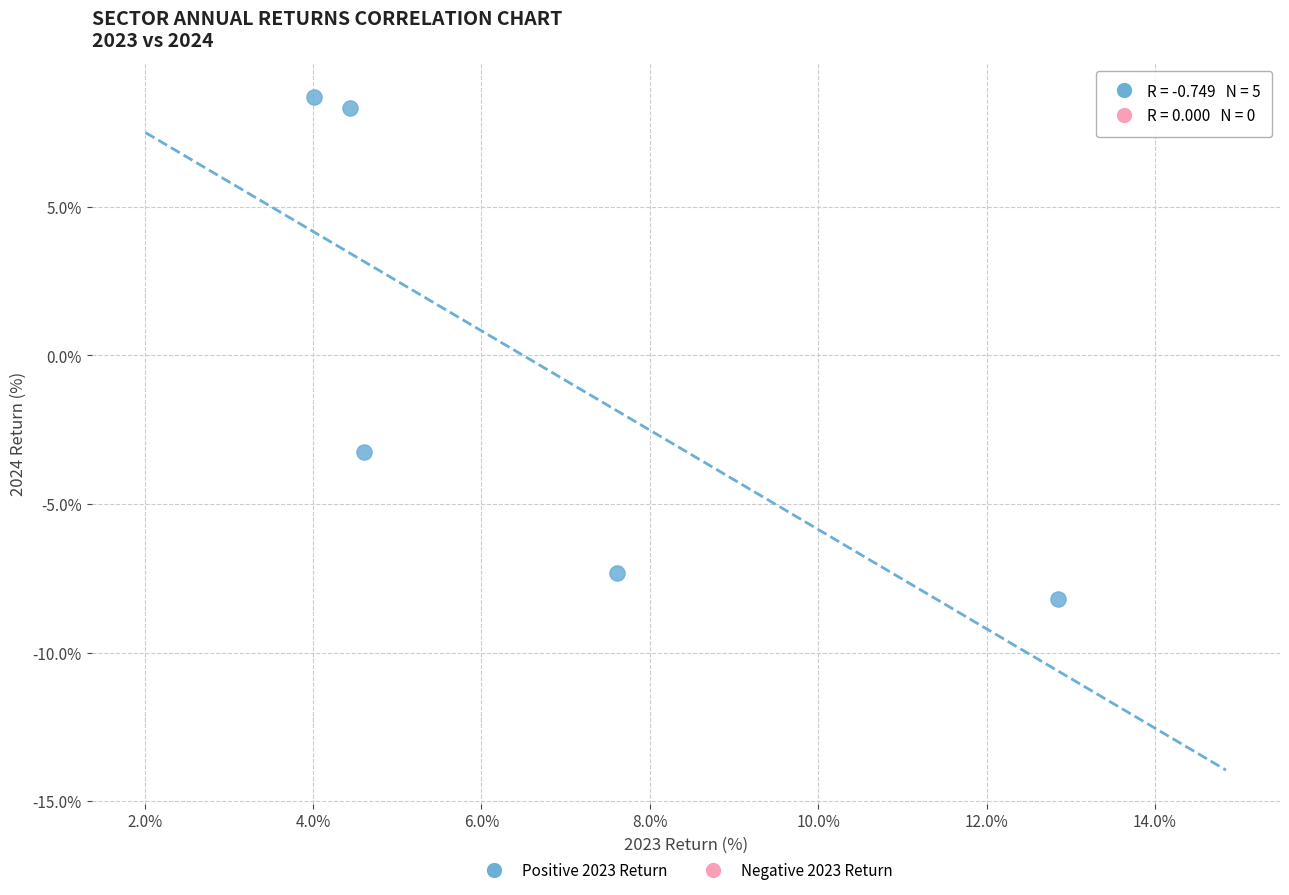

What Y value in the scatter plot is closest to 0?

-3.2